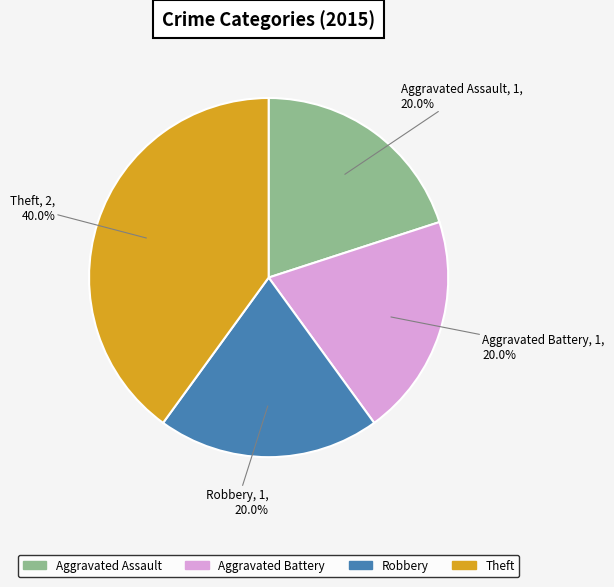

To the nearest percent, what portion does Aggravated Battery represent?

20%